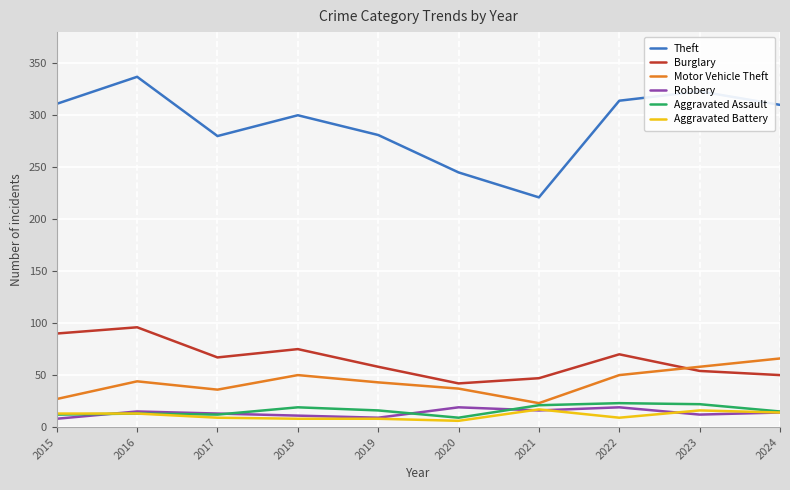

Which series has the largest range (max minus min)?

Theft